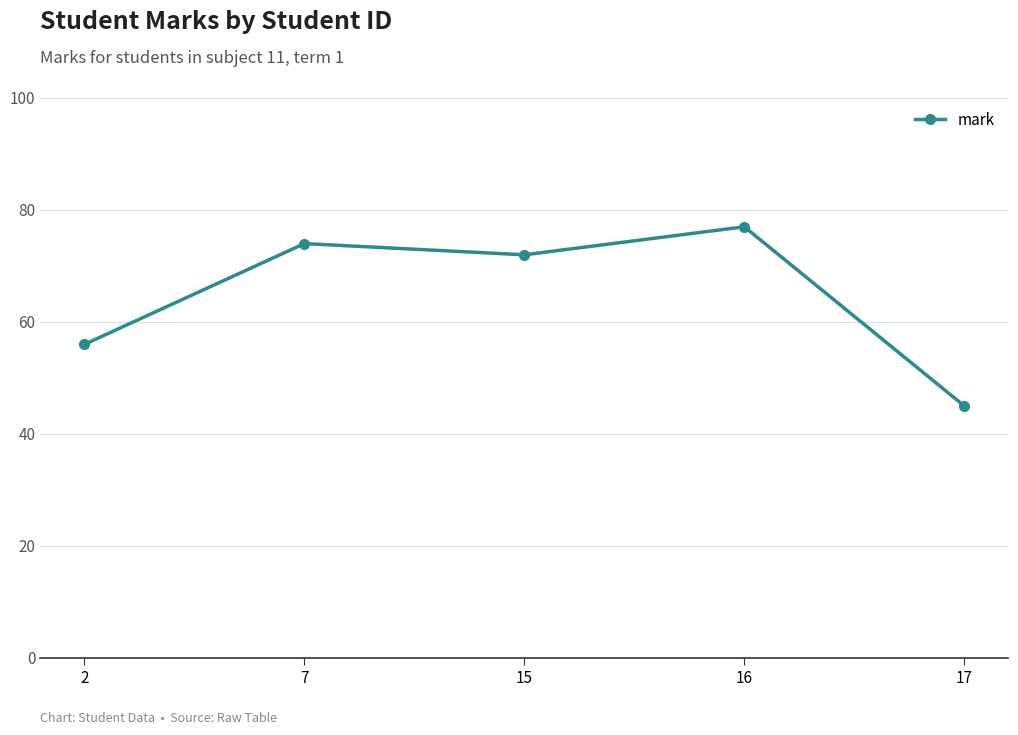

Rank the categories by value from highest to lowest.

16, 7, 15, 2, 17